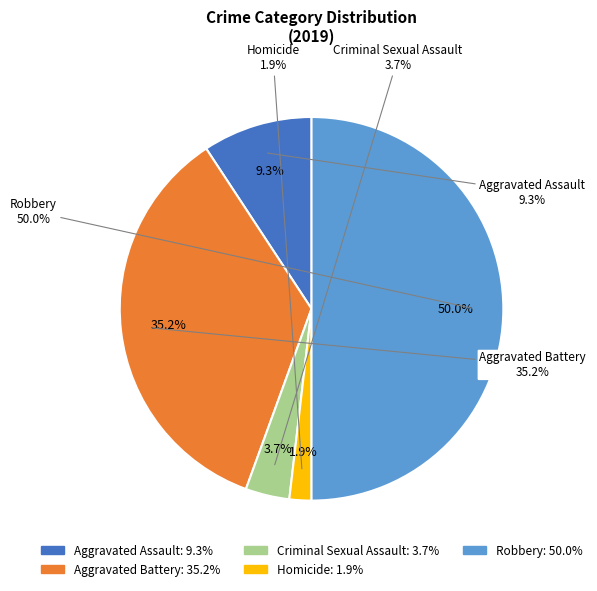

Is it true that Aggravated Battery is 35% of the pie?

True